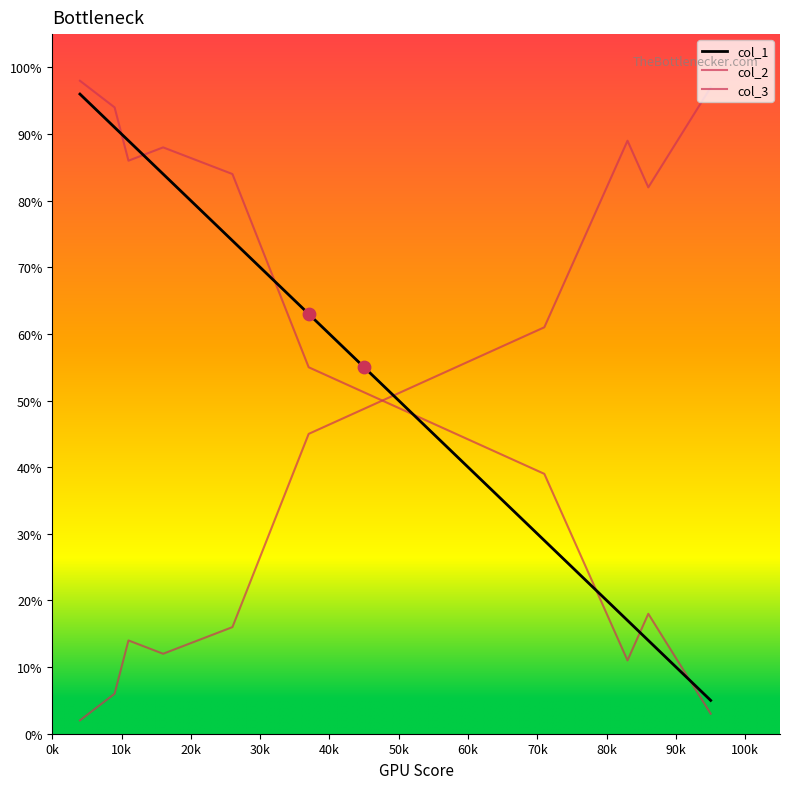

Which series has the largest Y range (max minus min)?

col_2